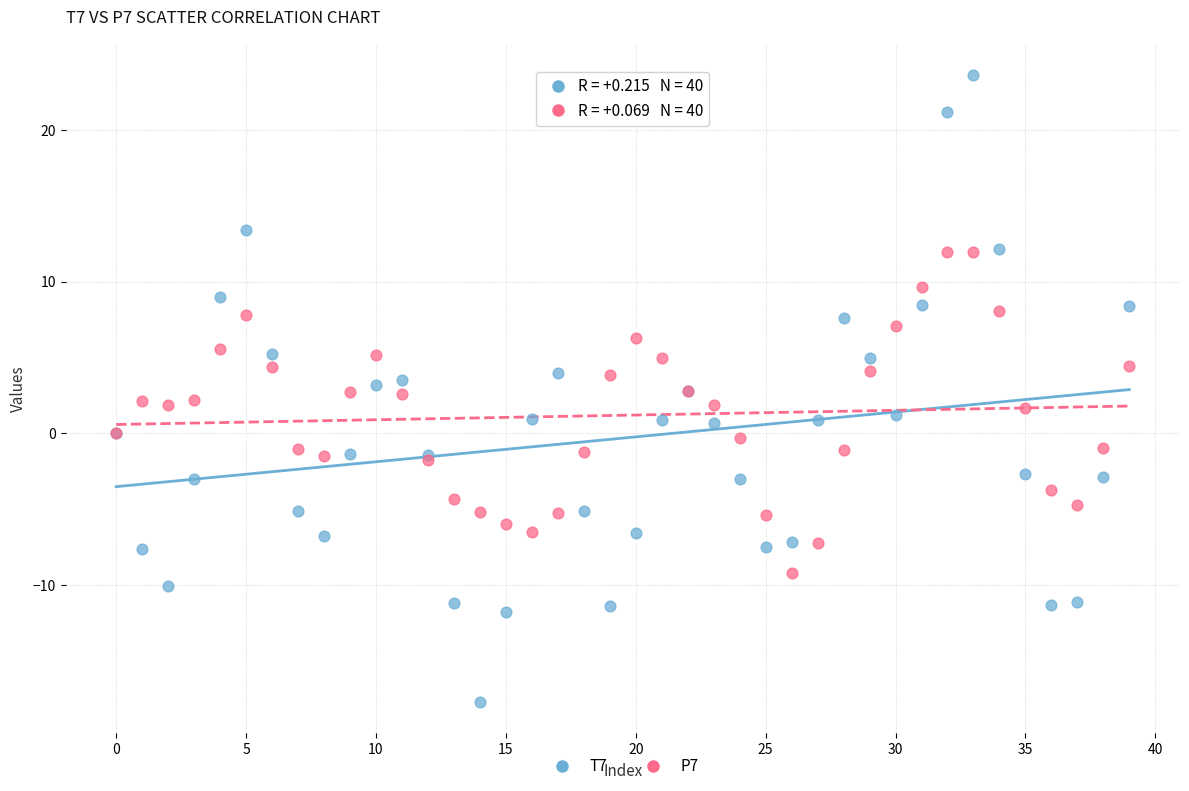

Which series contains the lowest Y value?

T7